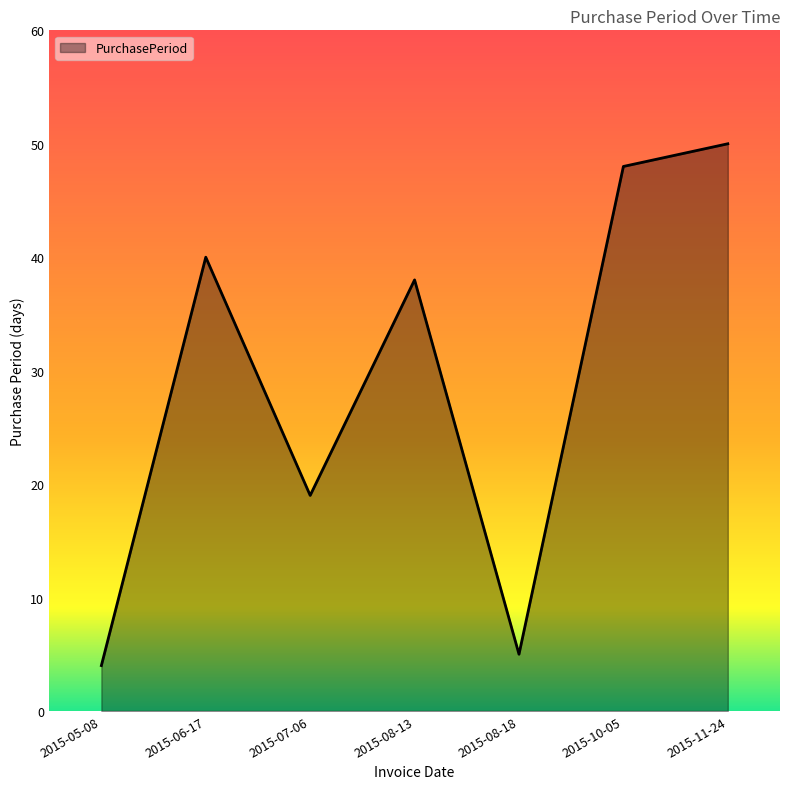

Does the chart display data point markers on the line(s)?

No